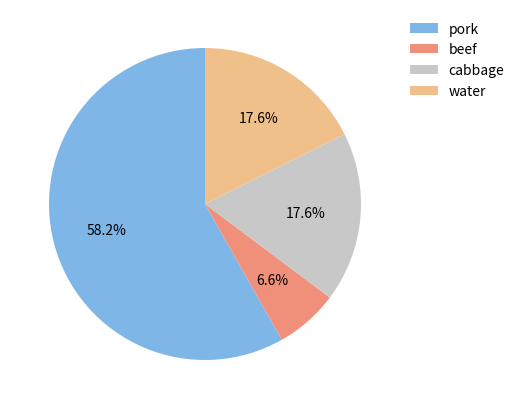

Is it true that cabbage is 8% of the pie?

False